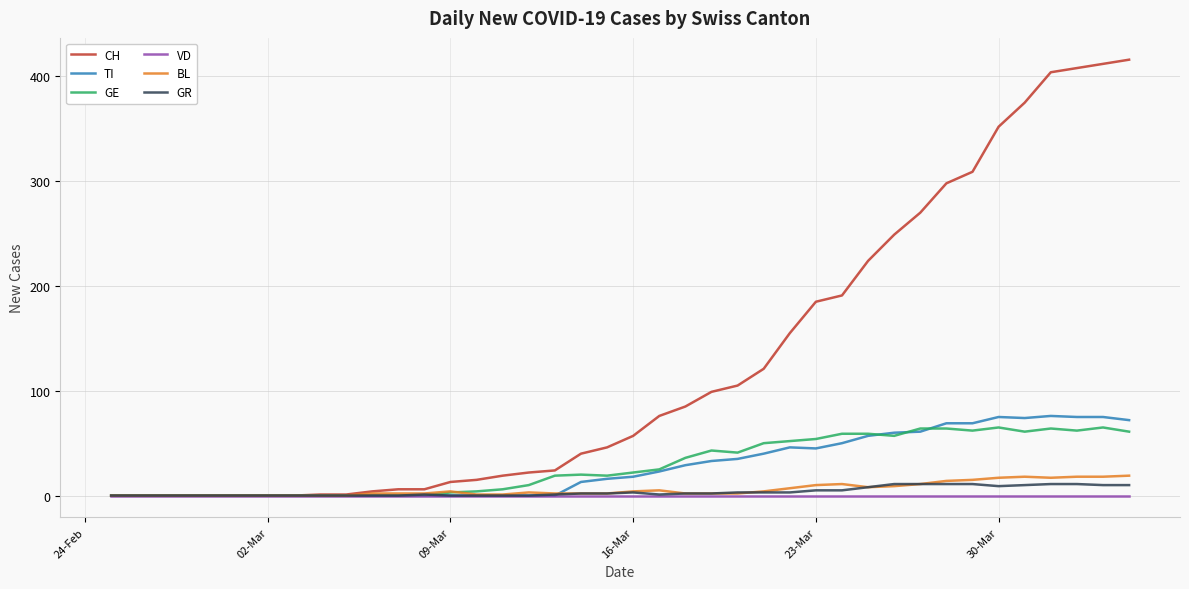

What is the highest value of the BL series?

19